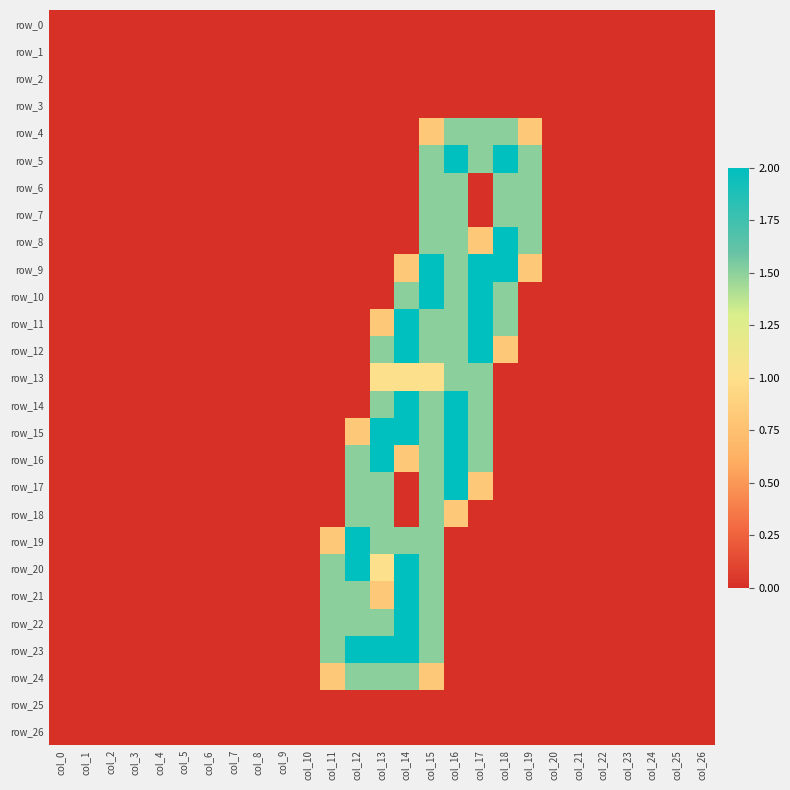

Reading left to right, transcribe all the data shown in this chart.

row_0: col_0=0.0	col_1=0.0	col_2=0.0	col_3=0.0	col_4=0.0	col_5=0.0	col_6=0.0	col_7=0.0	col_8=0.0	col_9=0.0	col_10=0.0	col_11=0.0	col_12=0.0	col_13=0.0	col_14=0.0	col_15=0.0	col_16=0.0	col_17=0.0	col_18=0.0	col_19=0.0	col_20=0.0	col_21=0.0	col_22=0.0	col_23=0.0	col_24=0.0	col_25=0.0	col_26=0.0
row_1: col_0=0.0	col_1=0.0	col_2=0.0	col_3=0.0	col_4=0.0	col_5=0.0	col_6=0.0	col_7=0.0	col_8=0.0	col_9=0.0	col_10=0.0	col_11=0.0	col_12=0.0	col_13=0.0	col_14=0.0	col_15=0.0	col_16=0.0	col_17=0.0	col_18=0.0	col_19=0.0	col_20=0.0	col_21=0.0	col_22=0.0	col_23=0.0	col_24=0.0	col_25=0.0	col_26=0.0
row_2: col_0=0.0	col_1=0.0	col_2=0.0	col_3=0.0	col_4=0.0	col_5=0.0	col_6=0.0	col_7=0.0	col_8=0.0	col_9=0.0	col_10=0.0	col_11=0.0	col_12=0.0	col_13=0.0	col_14=0.0	col_15=0.0	col_16=0.0	col_17=0.0	col_18=0.0	col_19=0.0	col_20=0.0	col_21=0.0	col_22=0.0	col_23=0.0	col_24=0.0	col_25=0.0	col_26=0.0
row_3: col_0=0.0	col_1=0.0	col_2=0.0	col_3=0.0	col_4=0.0	col_5=0.0	col_6=0.0	col_7=0.0	col_8=0.0	col_9=0.0	col_10=0.0	col_11=0.0	col_12=0.0	col_13=0.0	col_14=0.0	col_15=0.0	col_16=0.0	col_17=0.0	col_18=0.0	col_19=0.0	col_20=0.0	col_21=0.0	col_22=0.0	col_23=0.0	col_24=0.0	col_25=0.0	col_26=0.0
row_4: col_0=0.0	col_1=0.0	col_2=0.0	col_3=0.0	col_4=0.0	col_5=0.0	col_6=0.0	col_7=0.0	col_8=0.0	col_9=0.0	col_10=0.0	col_11=0.0	col_12=0.0	col_13=0.0	col_14=0.0	col_15=0.8	col_16=1.5	col_17=1.5	col_18=1.5	col_19=0.8	col_20=0.0	col_21=0.0	col_22=0.0	col_23=0.0	col_24=0.0	col_25=0.0	col_26=0.0
row_5: col_0=0.0	col_1=0.0	col_2=0.0	col_3=0.0	col_4=0.0	col_5=0.0	col_6=0.0	col_7=0.0	col_8=0.0	col_9=0.0	col_10=0.0	col_11=0.0	col_12=0.0	col_13=0.0	col_14=0.0	col_15=1.5	col_16=2.0	col_17=1.5	col_18=2.0	col_19=1.5	col_20=0.0	col_21=0.0	col_22=0.0	col_23=0.0	col_24=0.0	col_25=0.0	col_26=0.0
row_6: col_0=0.0	col_1=0.0	col_2=0.0	col_3=0.0	col_4=0.0	col_5=0.0	col_6=0.0	col_7=0.0	col_8=0.0	col_9=0.0	col_10=0.0	col_11=0.0	col_12=0.0	col_13=0.0	col_14=0.0	col_15=1.5	col_16=1.5	col_17=0.0	col_18=1.5	col_19=1.5	col_20=0.0	col_21=0.0	col_22=0.0	col_23=0.0	col_24=0.0	col_25=0.0	col_26=0.0
row_7: col_0=0.0	col_1=0.0	col_2=0.0	col_3=0.0	col_4=0.0	col_5=0.0	col_6=0.0	col_7=0.0	col_8=0.0	col_9=0.0	col_10=0.0	col_11=0.0	col_12=0.0	col_13=0.0	col_14=0.0	col_15=1.5	col_16=1.5	col_17=0.0	col_18=1.5	col_19=1.5	col_20=0.0	col_21=0.0	col_22=0.0	col_23=0.0	col_24=0.0	col_25=0.0	col_26=0.0
row_8: col_0=0.0	col_1=0.0	col_2=0.0	col_3=0.0	col_4=0.0	col_5=0.0	col_6=0.0	col_7=0.0	col_8=0.0	col_9=0.0	col_10=0.0	col_11=0.0	col_12=0.0	col_13=0.0	col_14=0.0	col_15=1.5	col_16=1.5	col_17=0.8	col_18=2.0	col_19=1.5	col_20=0.0	col_21=0.0	col_22=0.0	col_23=0.0	col_24=0.0	col_25=0.0	col_26=0.0
row_9: col_0=0.0	col_1=0.0	col_2=0.0	col_3=0.0	col_4=0.0	col_5=0.0	col_6=0.0	col_7=0.0	col_8=0.0	col_9=0.0	col_10=0.0	col_11=0.0	col_12=0.0	col_13=0.0	col_14=0.8	col_15=2.0	col_16=1.5	col_17=2.0	col_18=2.0	col_19=0.8	col_20=0.0	col_21=0.0	col_22=0.0	col_23=0.0	col_24=0.0	col_25=0.0	col_26=0.0
row_10: col_0=0.0	col_1=0.0	col_2=0.0	col_3=0.0	col_4=0.0	col_5=0.0	col_6=0.0	col_7=0.0	col_8=0.0	col_9=0.0	col_10=0.0	col_11=0.0	col_12=0.0	col_13=0.0	col_14=1.5	col_15=2.0	col_16=1.5	col_17=2.0	col_18=1.5	col_19=0.0	col_20=0.0	col_21=0.0	col_22=0.0	col_23=0.0	col_24=0.0	col_25=0.0	col_26=0.0
row_11: col_0=0.0	col_1=0.0	col_2=0.0	col_3=0.0	col_4=0.0	col_5=0.0	col_6=0.0	col_7=0.0	col_8=0.0	col_9=0.0	col_10=0.0	col_11=0.0	col_12=0.0	col_13=0.8	col_14=2.0	col_15=1.5	col_16=1.5	col_17=2.0	col_18=1.5	col_19=0.0	col_20=0.0	col_21=0.0	col_22=0.0	col_23=0.0	col_24=0.0	col_25=0.0	col_26=0.0
row_12: col_0=0.0	col_1=0.0	col_2=0.0	col_3=0.0	col_4=0.0	col_5=0.0	col_6=0.0	col_7=0.0	col_8=0.0	col_9=0.0	col_10=0.0	col_11=0.0	col_12=0.0	col_13=1.5	col_14=2.0	col_15=1.5	col_16=1.5	col_17=2.0	col_18=0.8	col_19=0.0	col_20=0.0	col_21=0.0	col_22=0.0	col_23=0.0	col_24=0.0	col_25=0.0	col_26=0.0
row_13: col_0=0.0	col_1=0.0	col_2=0.0	col_3=0.0	col_4=0.0	col_5=0.0	col_6=0.0	col_7=0.0	col_8=0.0	col_9=0.0	col_10=0.0	col_11=0.0	col_12=0.0	col_13=1.0	col_14=1.0	col_15=1.0	col_16=1.5	col_17=1.5	col_18=0.0	col_19=0.0	col_20=0.0	col_21=0.0	col_22=0.0	col_23=0.0	col_24=0.0	col_25=0.0	col_26=0.0
row_14: col_0=0.0	col_1=0.0	col_2=0.0	col_3=0.0	col_4=0.0	col_5=0.0	col_6=0.0	col_7=0.0	col_8=0.0	col_9=0.0	col_10=0.0	col_11=0.0	col_12=0.0	col_13=1.5	col_14=2.0	col_15=1.5	col_16=2.0	col_17=1.5	col_18=0.0	col_19=0.0	col_20=0.0	col_21=0.0	col_22=0.0	col_23=0.0	col_24=0.0	col_25=0.0	col_26=0.0
row_15: col_0=0.0	col_1=0.0	col_2=0.0	col_3=0.0	col_4=0.0	col_5=0.0	col_6=0.0	col_7=0.0	col_8=0.0	col_9=0.0	col_10=0.0	col_11=0.0	col_12=0.8	col_13=2.0	col_14=2.0	col_15=1.5	col_16=2.0	col_17=1.5	col_18=0.0	col_19=0.0	col_20=0.0	col_21=0.0	col_22=0.0	col_23=0.0	col_24=0.0	col_25=0.0	col_26=0.0
row_16: col_0=0.0	col_1=0.0	col_2=0.0	col_3=0.0	col_4=0.0	col_5=0.0	col_6=0.0	col_7=0.0	col_8=0.0	col_9=0.0	col_10=0.0	col_11=0.0	col_12=1.5	col_13=2.0	col_14=0.8	col_15=1.5	col_16=2.0	col_17=1.5	col_18=0.0	col_19=0.0	col_20=0.0	col_21=0.0	col_22=0.0	col_23=0.0	col_24=0.0	col_25=0.0	col_26=0.0
row_17: col_0=0.0	col_1=0.0	col_2=0.0	col_3=0.0	col_4=0.0	col_5=0.0	col_6=0.0	col_7=0.0	col_8=0.0	col_9=0.0	col_10=0.0	col_11=0.0	col_12=1.5	col_13=1.5	col_14=0.0	col_15=1.5	col_16=2.0	col_17=0.8	col_18=0.0	col_19=0.0	col_20=0.0	col_21=0.0	col_22=0.0	col_23=0.0	col_24=0.0	col_25=0.0	col_26=0.0
row_18: col_0=0.0	col_1=0.0	col_2=0.0	col_3=0.0	col_4=0.0	col_5=0.0	col_6=0.0	col_7=0.0	col_8=0.0	col_9=0.0	col_10=0.0	col_11=0.0	col_12=1.5	col_13=1.5	col_14=0.0	col_15=1.5	col_16=0.8	col_17=0.0	col_18=0.0	col_19=0.0	col_20=0.0	col_21=0.0	col_22=0.0	col_23=0.0	col_24=0.0	col_25=0.0	col_26=0.0
row_19: col_0=0.0	col_1=0.0	col_2=0.0	col_3=0.0	col_4=0.0	col_5=0.0	col_6=0.0	col_7=0.0	col_8=0.0	col_9=0.0	col_10=0.0	col_11=0.8	col_12=2.0	col_13=1.5	col_14=1.5	col_15=1.5	col_16=0.0	col_17=0.0	col_18=0.0	col_19=0.0	col_20=0.0	col_21=0.0	col_22=0.0	col_23=0.0	col_24=0.0	col_25=0.0	col_26=0.0
row_20: col_0=0.0	col_1=0.0	col_2=0.0	col_3=0.0	col_4=0.0	col_5=0.0	col_6=0.0	col_7=0.0	col_8=0.0	col_9=0.0	col_10=0.0	col_11=1.5	col_12=2.0	col_13=1.0	col_14=2.0	col_15=1.5	col_16=0.0	col_17=0.0	col_18=0.0	col_19=0.0	col_20=0.0	col_21=0.0	col_22=0.0	col_23=0.0	col_24=0.0	col_25=0.0	col_26=0.0
row_21: col_0=0.0	col_1=0.0	col_2=0.0	col_3=0.0	col_4=0.0	col_5=0.0	col_6=0.0	col_7=0.0	col_8=0.0	col_9=0.0	col_10=0.0	col_11=1.5	col_12=1.5	col_13=0.8	col_14=2.0	col_15=1.5	col_16=0.0	col_17=0.0	col_18=0.0	col_19=0.0	col_20=0.0	col_21=0.0	col_22=0.0	col_23=0.0	col_24=0.0	col_25=0.0	col_26=0.0
row_22: col_0=0.0	col_1=0.0	col_2=0.0	col_3=0.0	col_4=0.0	col_5=0.0	col_6=0.0	col_7=0.0	col_8=0.0	col_9=0.0	col_10=0.0	col_11=1.5	col_12=1.5	col_13=1.5	col_14=2.0	col_15=1.5	col_16=0.0	col_17=0.0	col_18=0.0	col_19=0.0	col_20=0.0	col_21=0.0	col_22=0.0	col_23=0.0	col_24=0.0	col_25=0.0	col_26=0.0
row_23: col_0=0.0	col_1=0.0	col_2=0.0	col_3=0.0	col_4=0.0	col_5=0.0	col_6=0.0	col_7=0.0	col_8=0.0	col_9=0.0	col_10=0.0	col_11=1.5	col_12=2.0	col_13=2.0	col_14=2.0	col_15=1.5	col_16=0.0	col_17=0.0	col_18=0.0	col_19=0.0	col_20=0.0	col_21=0.0	col_22=0.0	col_23=0.0	col_24=0.0	col_25=0.0	col_26=0.0
row_24: col_0=0.0	col_1=0.0	col_2=0.0	col_3=0.0	col_4=0.0	col_5=0.0	col_6=0.0	col_7=0.0	col_8=0.0	col_9=0.0	col_10=0.0	col_11=0.8	col_12=1.5	col_13=1.5	col_14=1.5	col_15=0.8	col_16=0.0	col_17=0.0	col_18=0.0	col_19=0.0	col_20=0.0	col_21=0.0	col_22=0.0	col_23=0.0	col_24=0.0	col_25=0.0	col_26=0.0
row_25: col_0=0.0	col_1=0.0	col_2=0.0	col_3=0.0	col_4=0.0	col_5=0.0	col_6=0.0	col_7=0.0	col_8=0.0	col_9=0.0	col_10=0.0	col_11=0.0	col_12=0.0	col_13=0.0	col_14=0.0	col_15=0.0	col_16=0.0	col_17=0.0	col_18=0.0	col_19=0.0	col_20=0.0	col_21=0.0	col_22=0.0	col_23=0.0	col_24=0.0	col_25=0.0	col_26=0.0
row_26: col_0=0.0	col_1=0.0	col_2=0.0	col_3=0.0	col_4=0.0	col_5=0.0	col_6=0.0	col_7=0.0	col_8=0.0	col_9=0.0	col_10=0.0	col_11=0.0	col_12=0.0	col_13=0.0	col_14=0.0	col_15=0.0	col_16=0.0	col_17=0.0	col_18=0.0	col_19=0.0	col_20=0.0	col_21=0.0	col_22=0.0	col_23=0.0	col_24=0.0	col_25=0.0	col_26=0.0